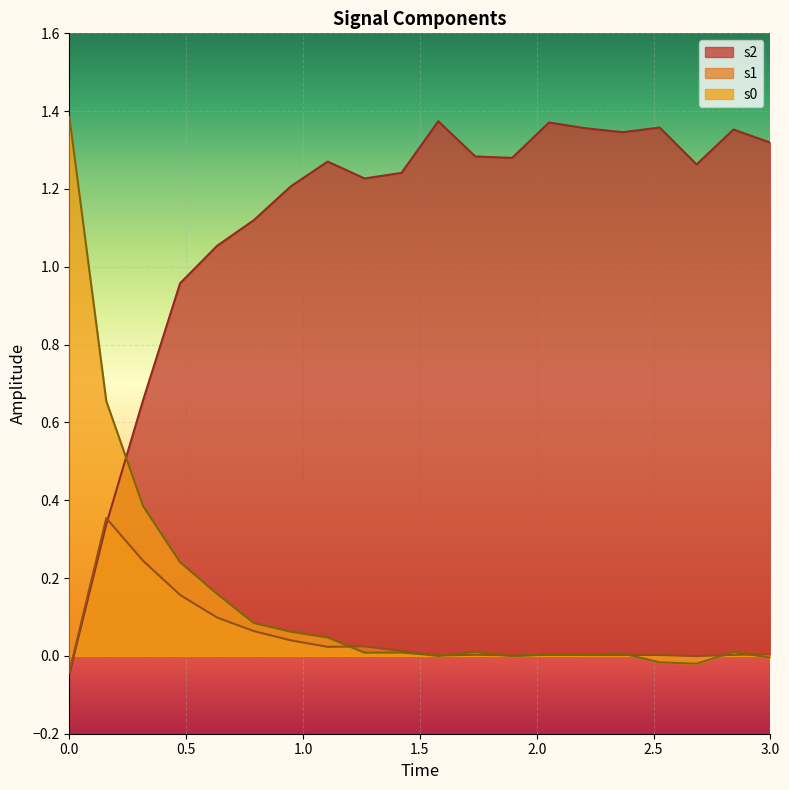

Which series has the largest range (max minus min)?

s2